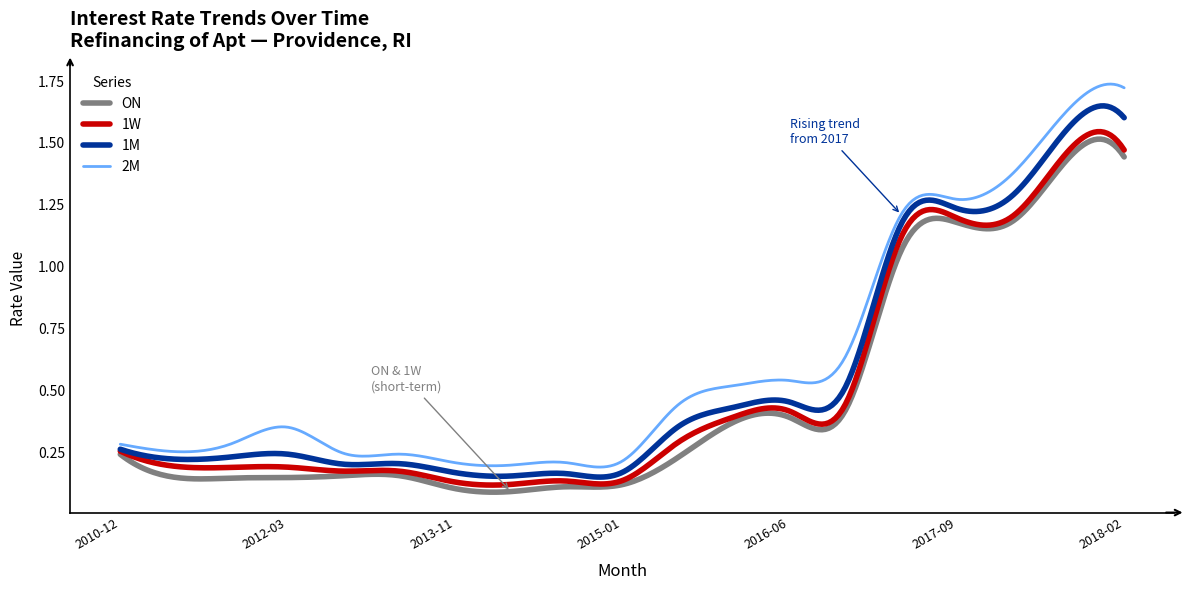

List the series in order of their overall mean, highest first.

2M, 1M, 1W, ON